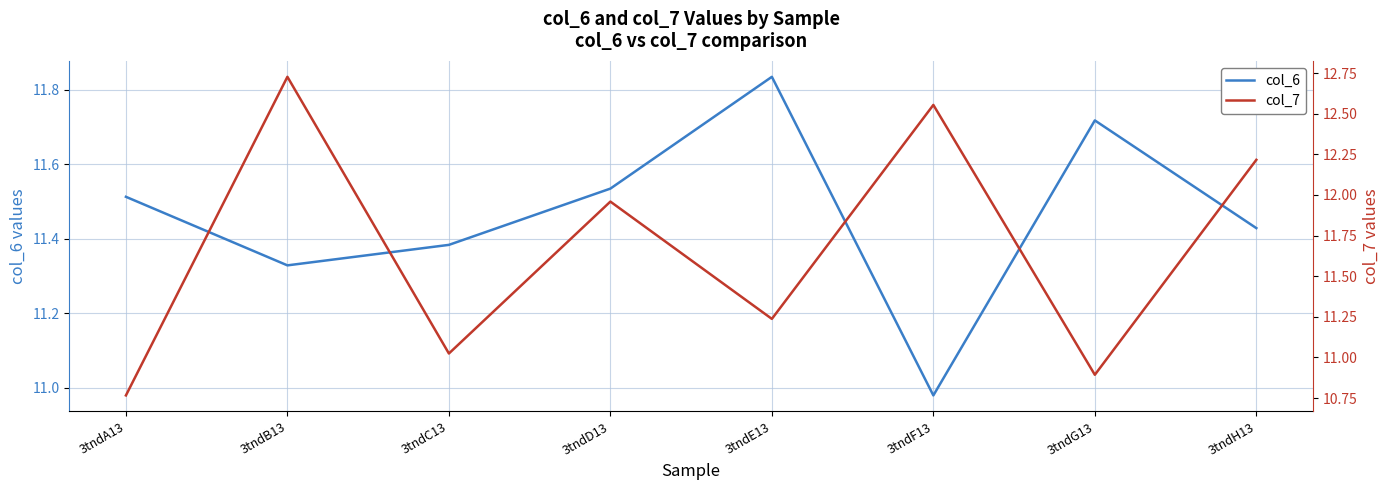

Which series ends up on top after the final intersection of col_7 and col_6?

col_7